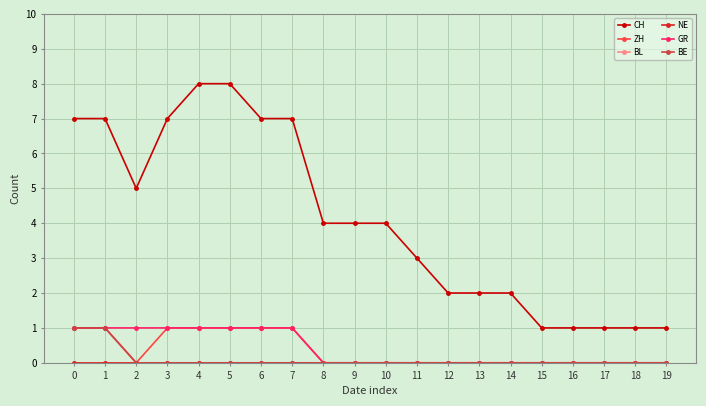

Does the chart have visible grid lines?

Yes